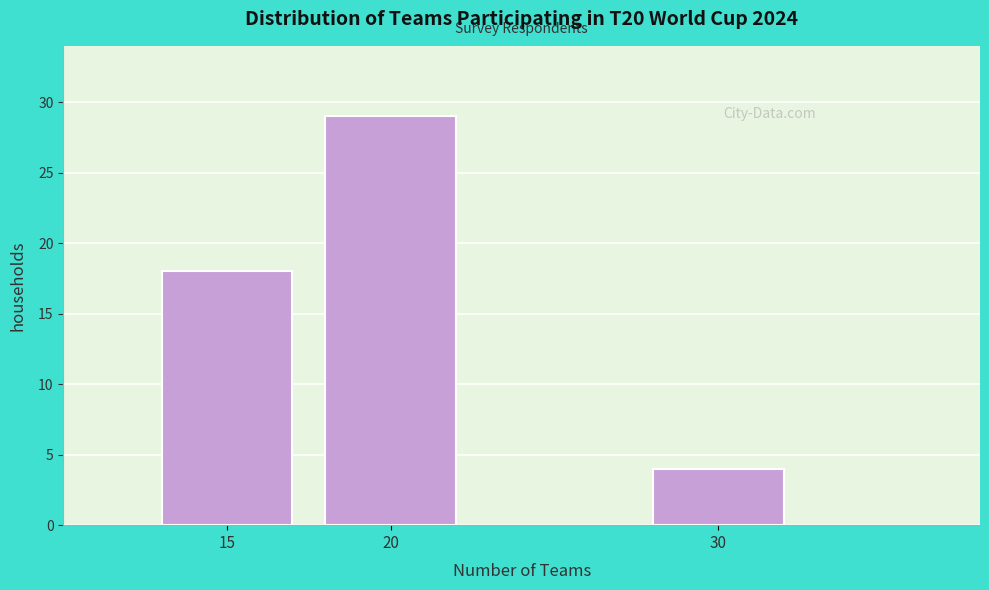

Reading left to right, what are all the values shown in this chart?

15=18	20=29	30=4